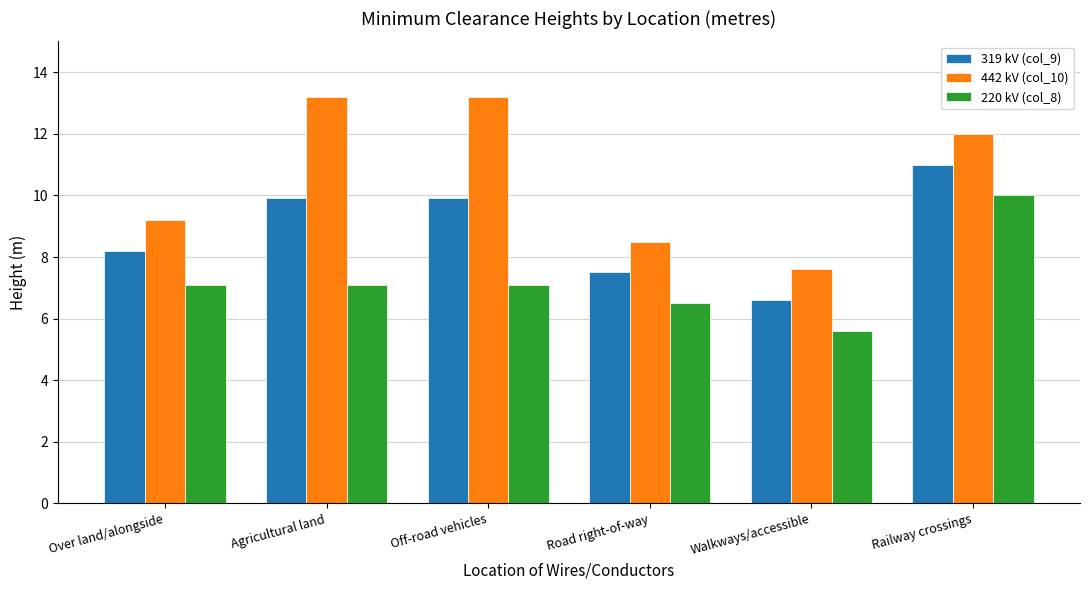

Rank the series by their average value, from highest to lowest.

442 kV (col_10), 319 kV (col_9), 220 kV (col_8)